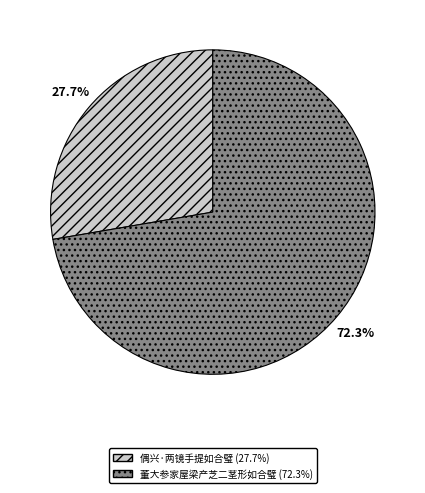

What is the ratio of the value at 偶兴·两镜手提如合璧 to the value at 董大参家屋梁产芝二茎形如合璧?

0.4